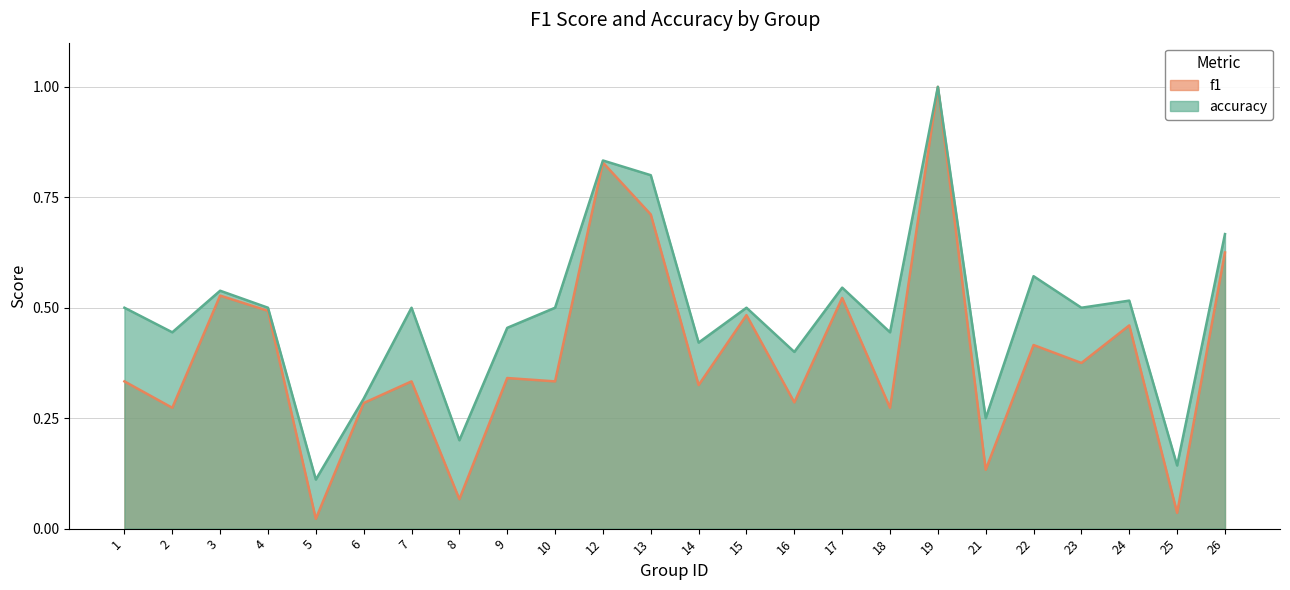

True or false: accuracy has a value of 0.5 at 24.

True